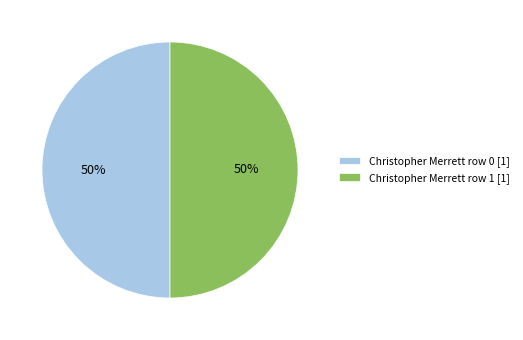

Is the sum of Christopher Merrett row 1 [1] and Christopher Merrett row 0 [1] greater than half?

Yes